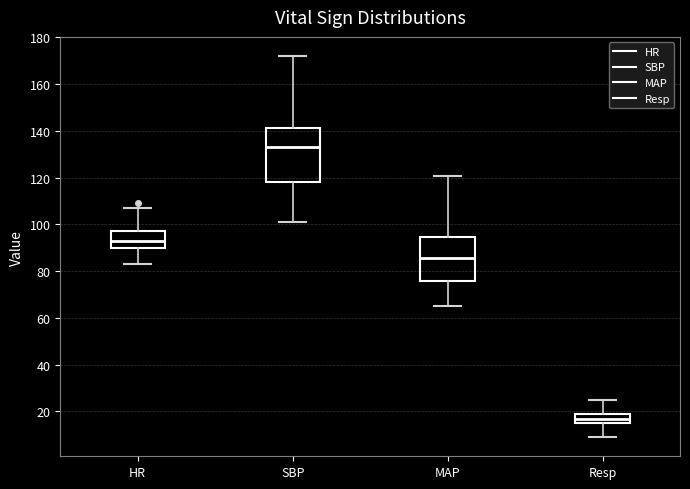

Reading left to right, read every box against the y-axis: the position of its median line, the range the box covers, and the ends of its whiskers. The values are not printed on the chart, so give them approximately, as read against the axis.

HR: median 94, box 90 to 98, whiskers 84 to 108
SBP: median 134, box 118 to 142, whiskers 102 to 172
MAP: median 86, box 76 to 94, whiskers 66 to 120
Resp: median 18, box 16 to 20, whiskers 10 to 26